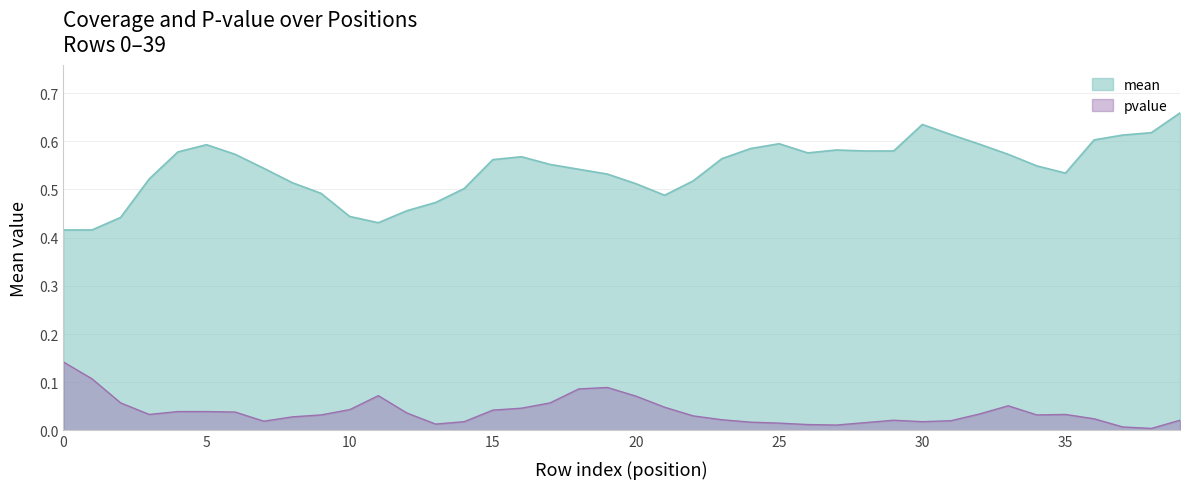

The pvalue series shows 0.1 at 3. True or false?

False